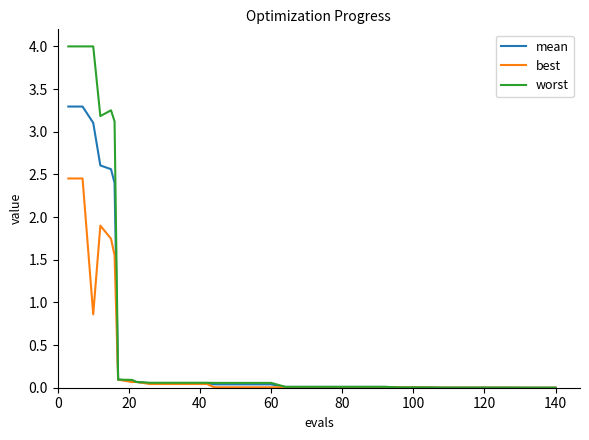

Which series has the largest range (max minus min)?

worst